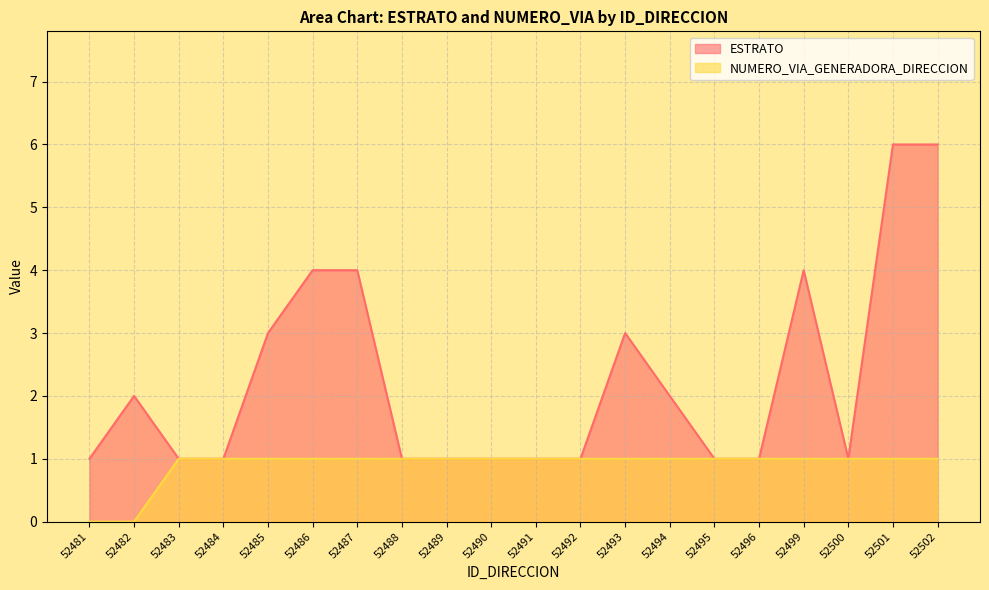

What is the approximate value of ESTRATO at 52481?

1